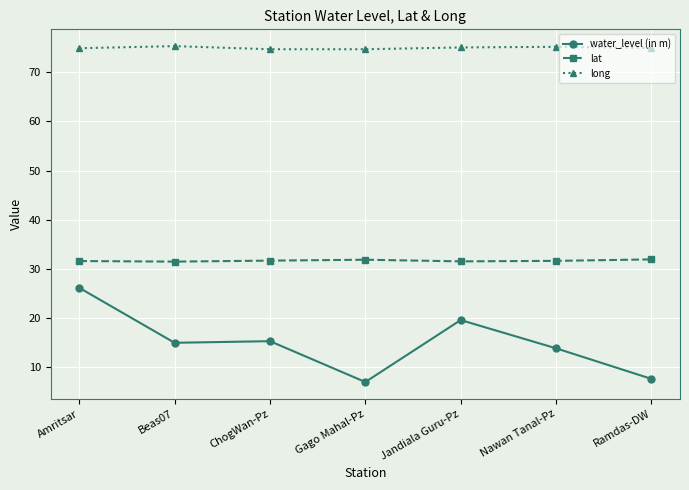

What is the total value across all series at Gago Mahal-Pz?

113.6